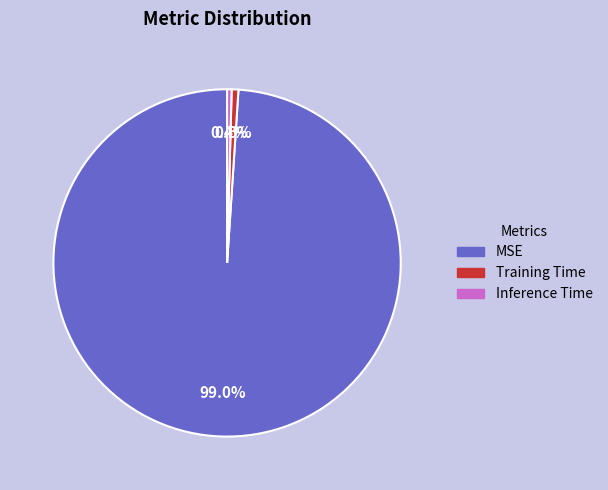

Is it true that MSE is 99% of the pie?

True